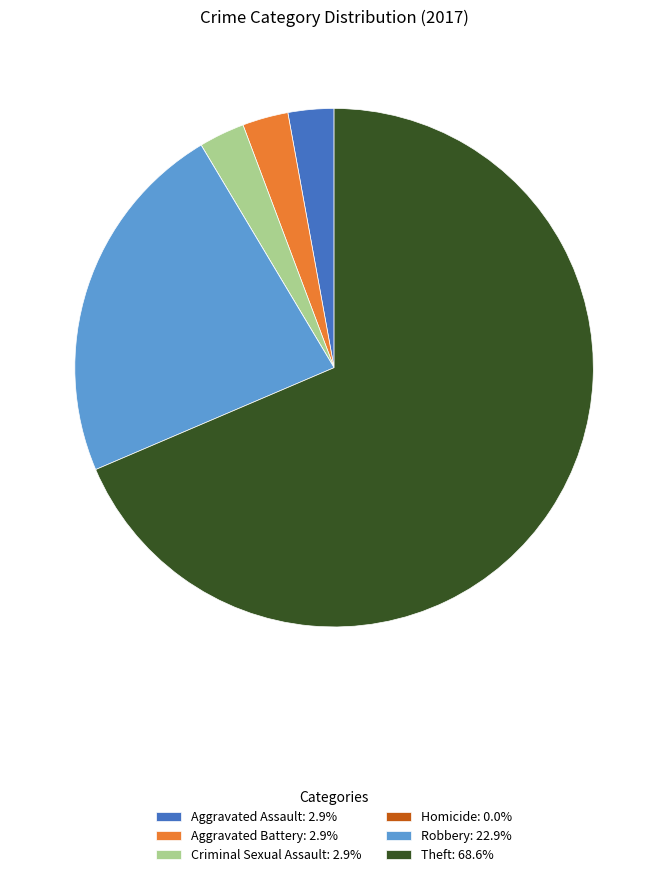

Which slice represents more than half of the pie?

Theft